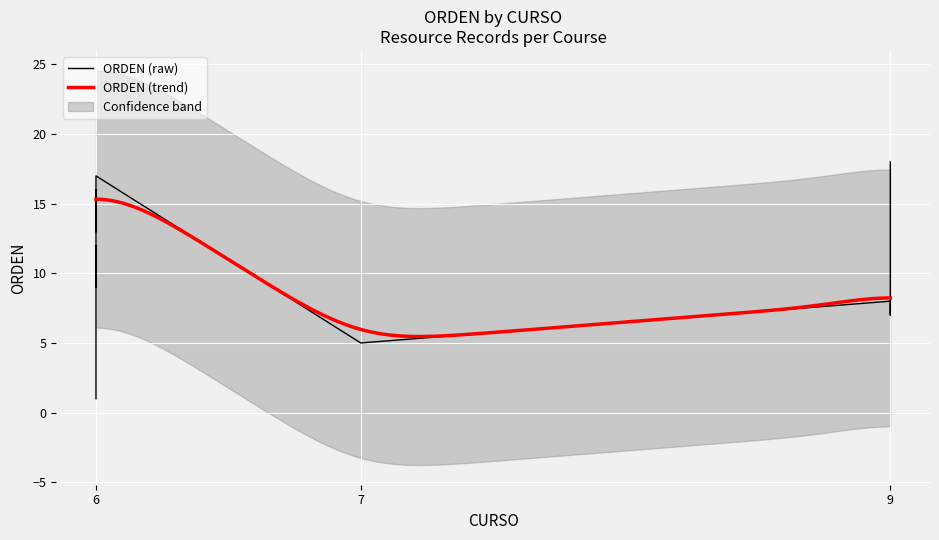

True or false: the data shows 8 at 7.

False